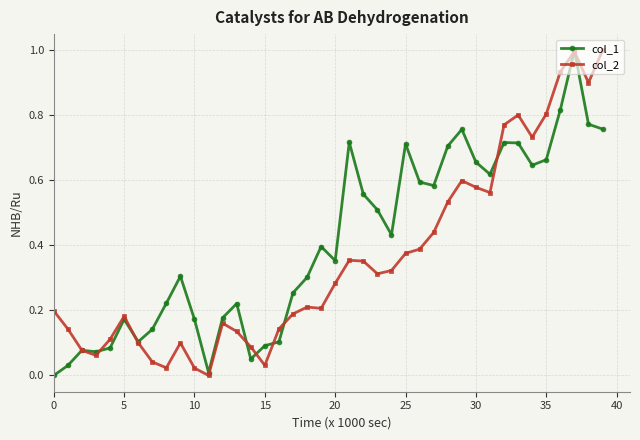

What are all the series names shown in the legend?

col_1, col_2